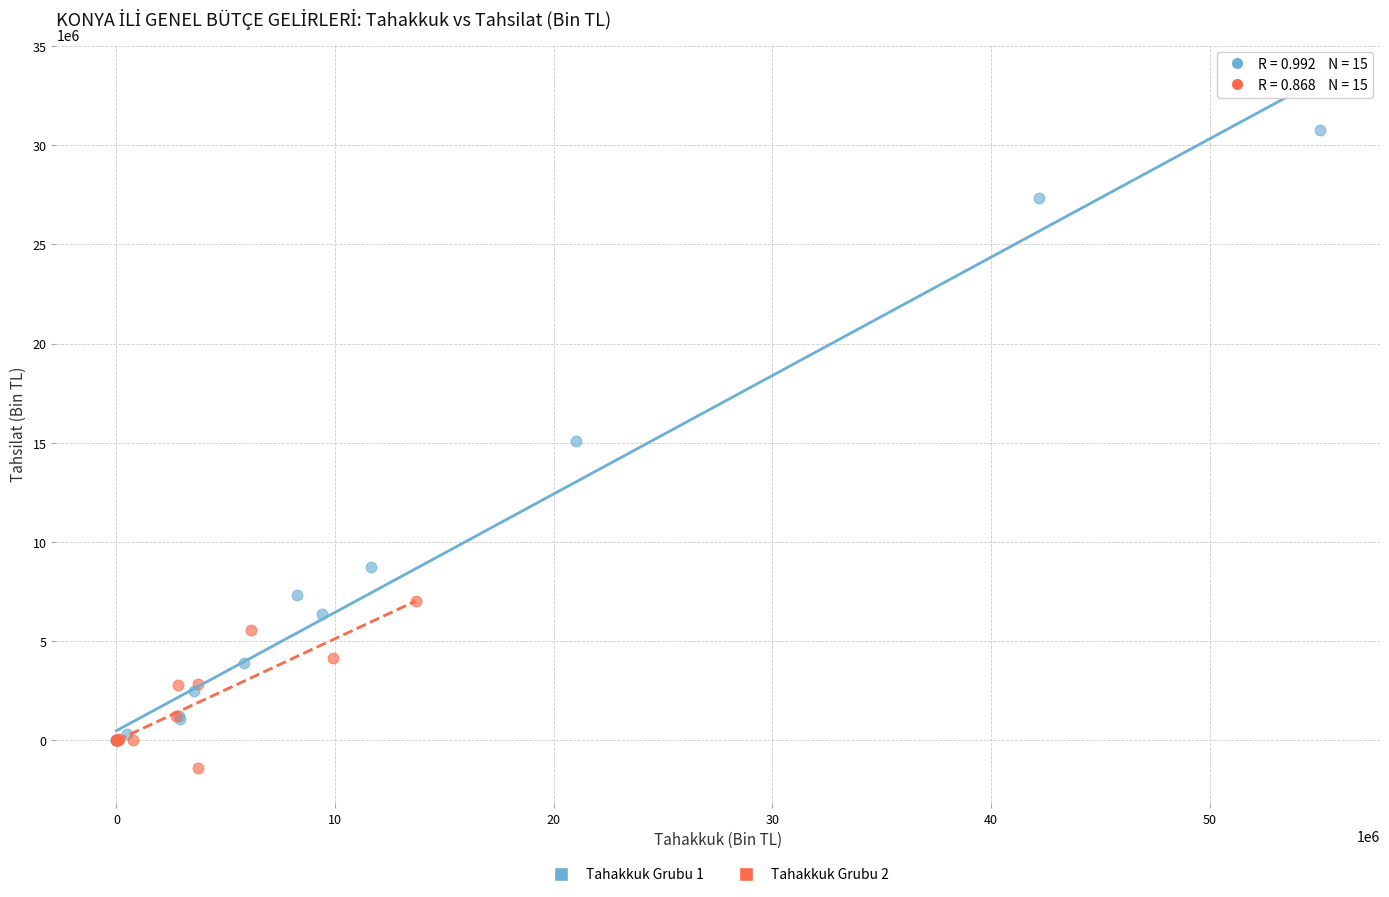

Which series contains the highest Y value?

Tahakkuk Grubu 1